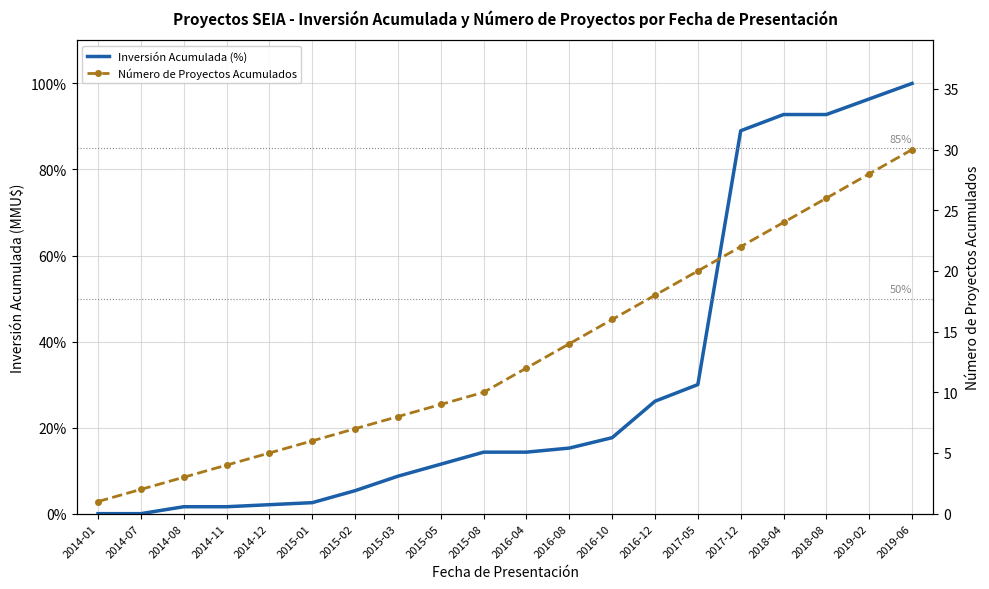

What is the total value across all series at 2016-10?

33.7